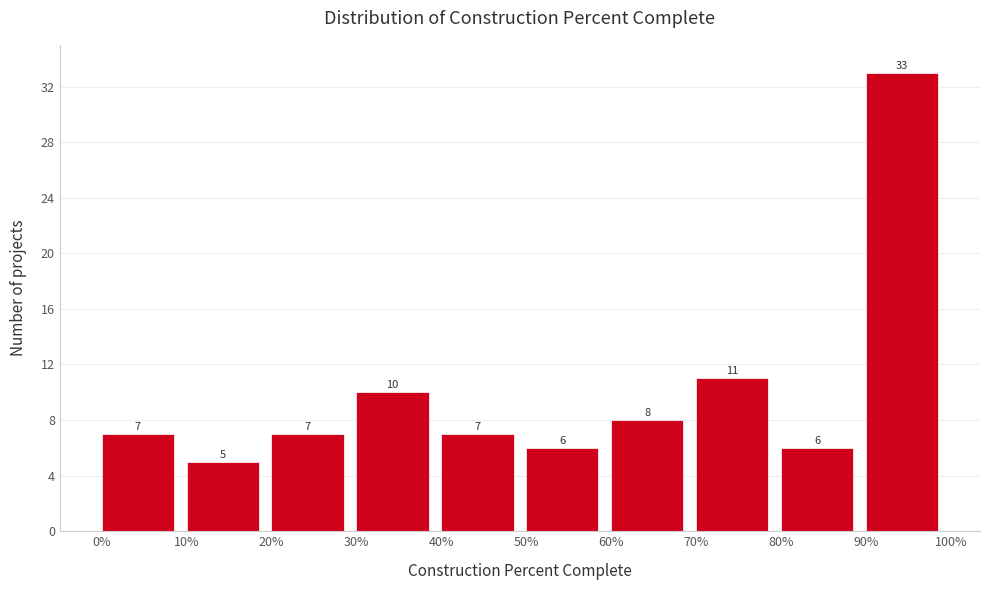

Reading left to right, list all the values displayed in this chart.

0%=7	10%=5	20%=7	30%=10	40%=7	50%=6	60%=8	70%=11	80%=6	90%=33